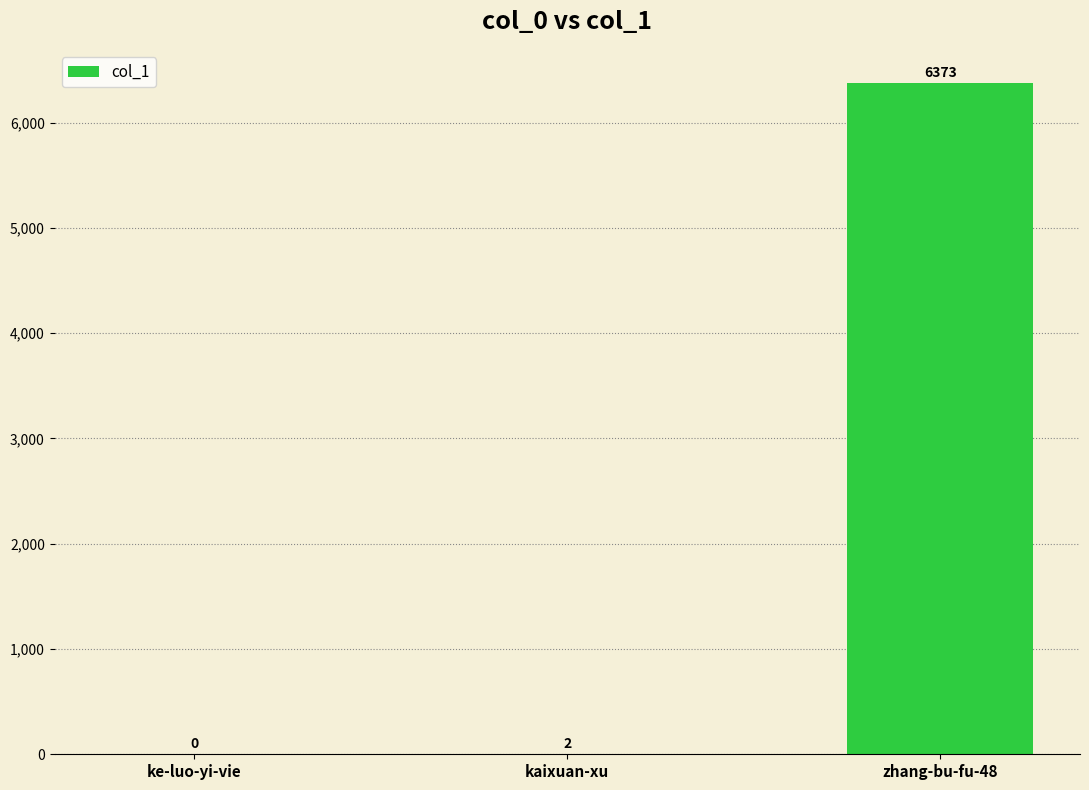

At which label is the value closest to 3186?

kaixuan-xu